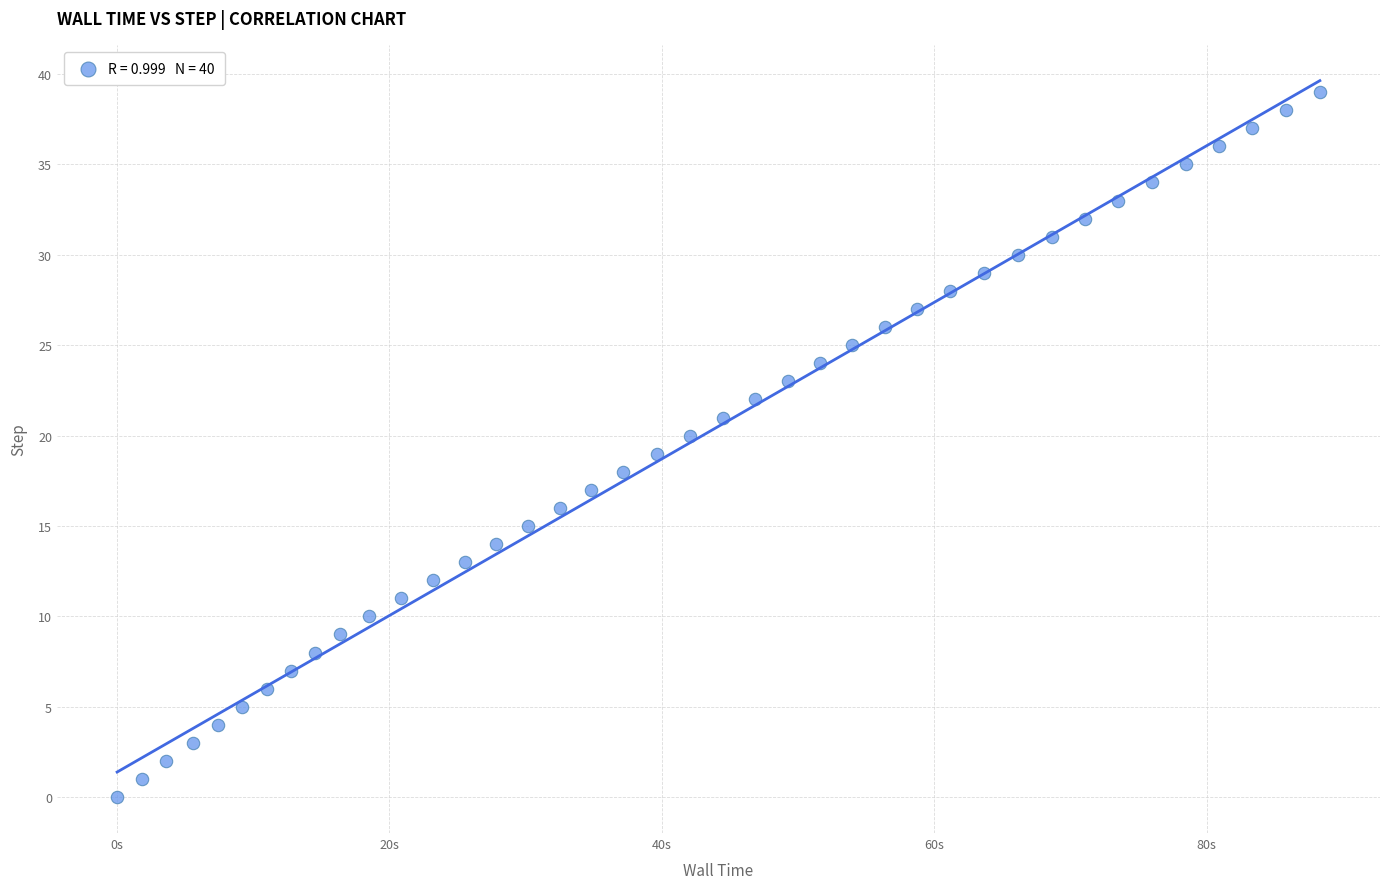

What is the range of Y values (max minus min)?

39